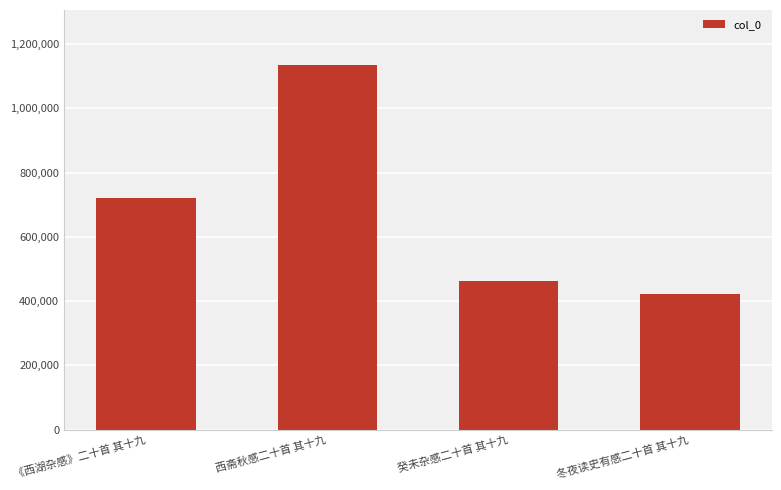

How many data points are less than 719789?

2